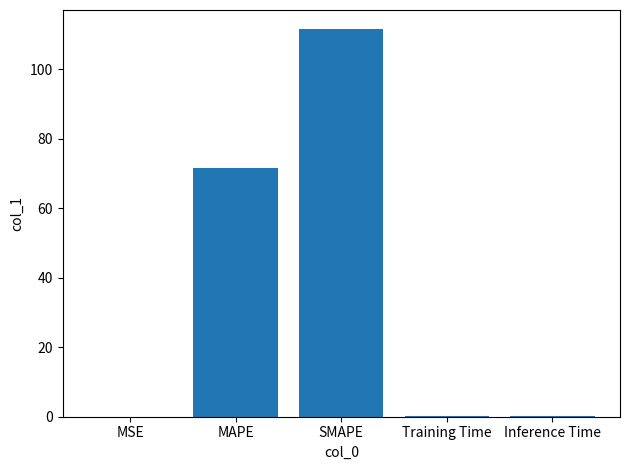

What is the sum of all values?

183.5